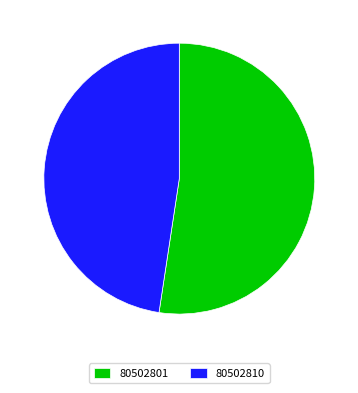

Which category has the biggest portion of the pie?

80502801